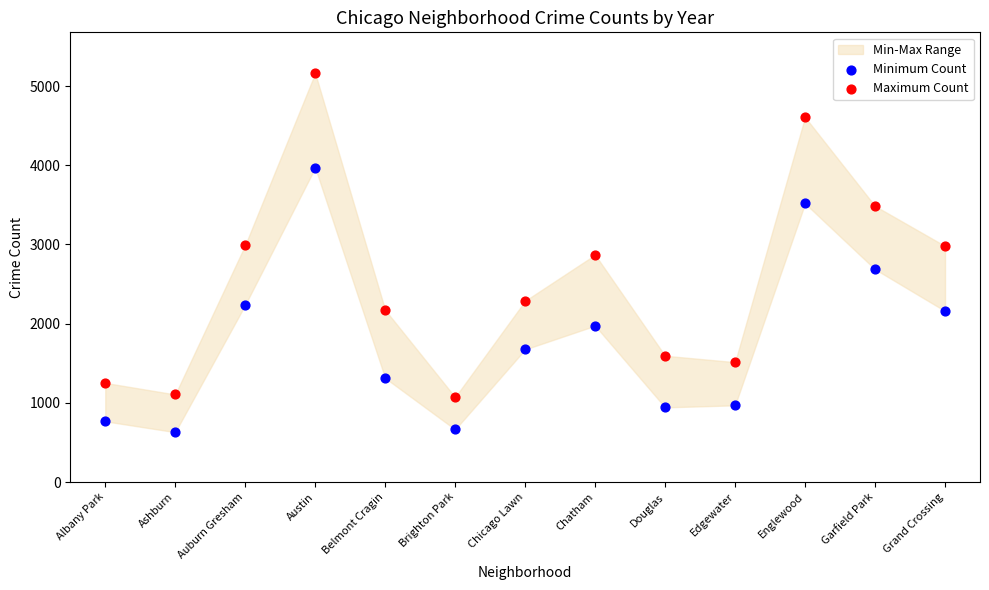

Which series contains the lowest Y value?

Minimum Count